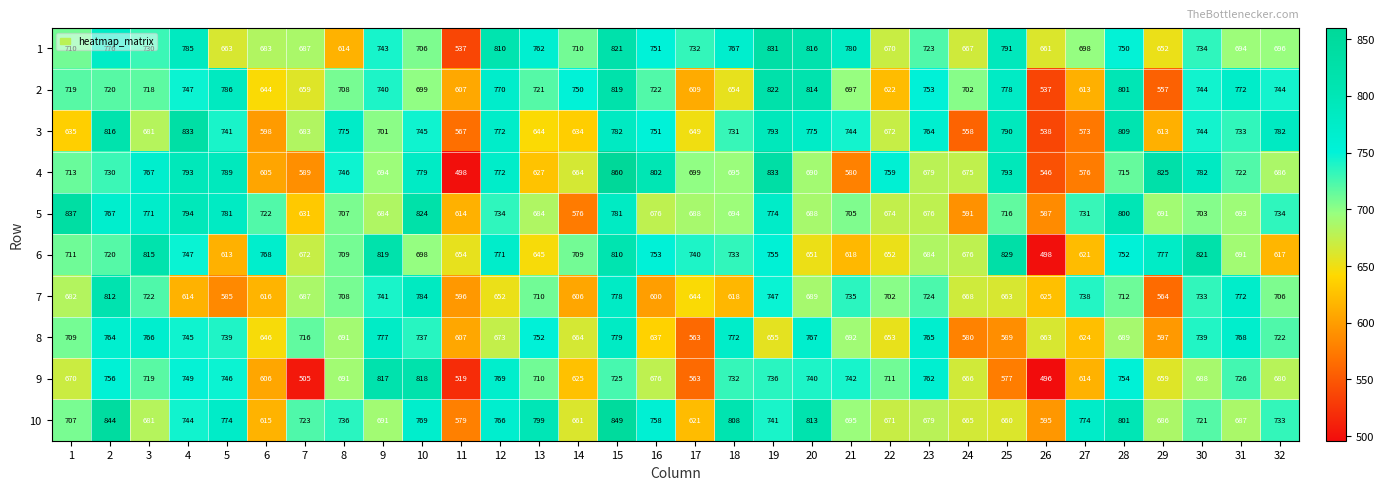

At which label does 2 first exceed 721?

4